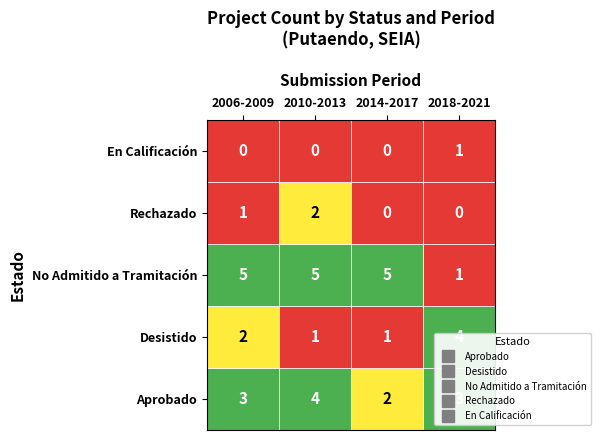

What is the sum of the No Admitido values at No Admitido and Aprobado?

8